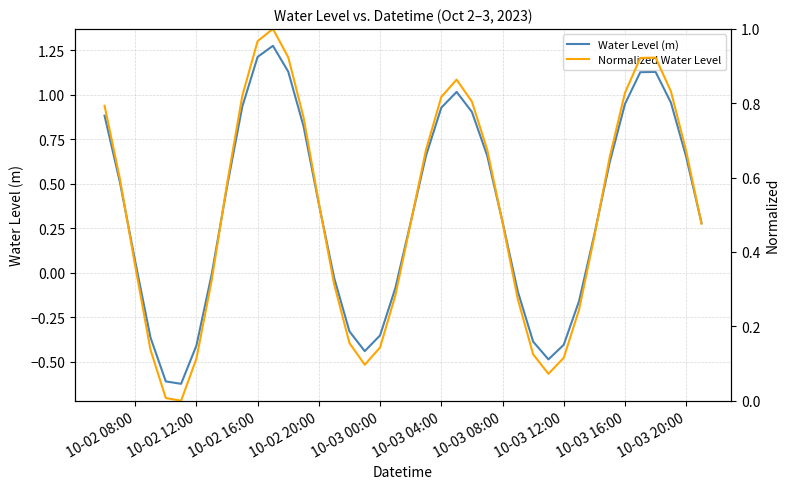

After their last crossing, which series has the higher values: Normalized Water Level or Water Level (m)?

Normalized Water Level